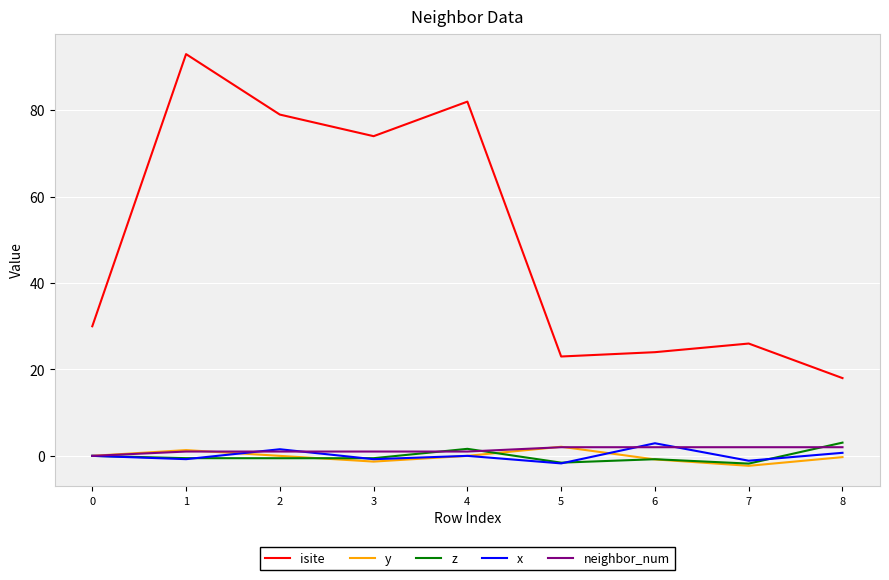

The value of isite at 3 is 115.0. True or false?

False